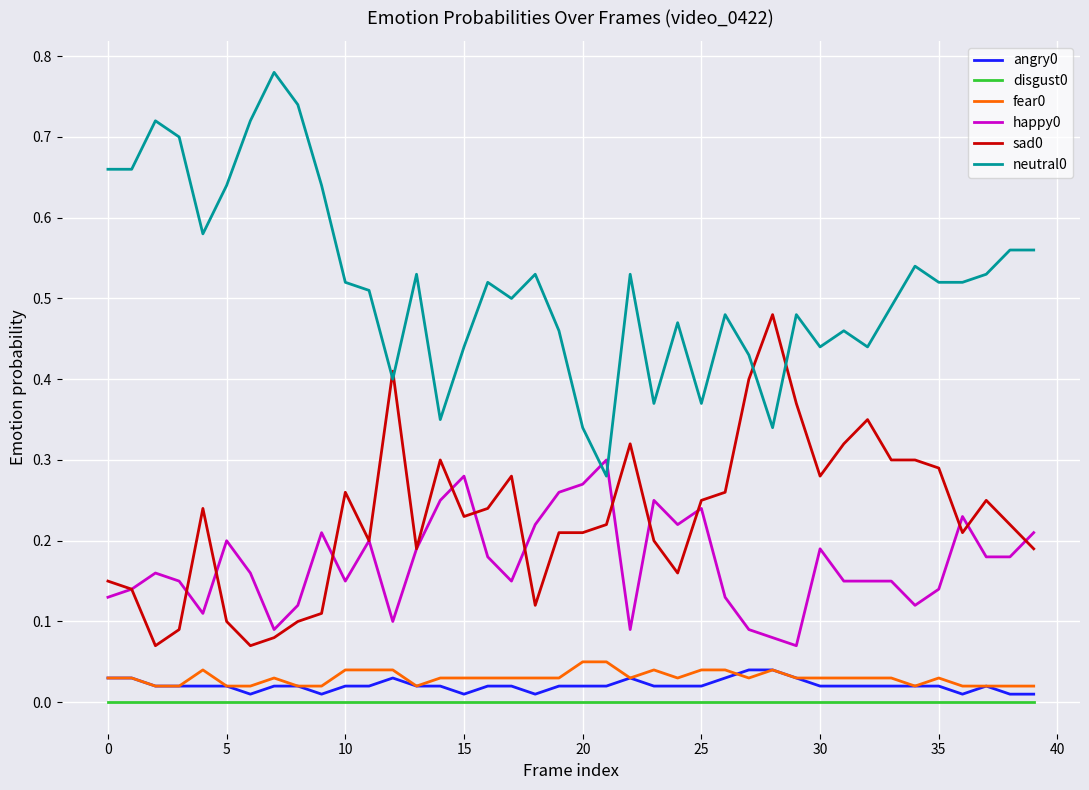

True or false: fear0 and happy0 cross at least once.

False